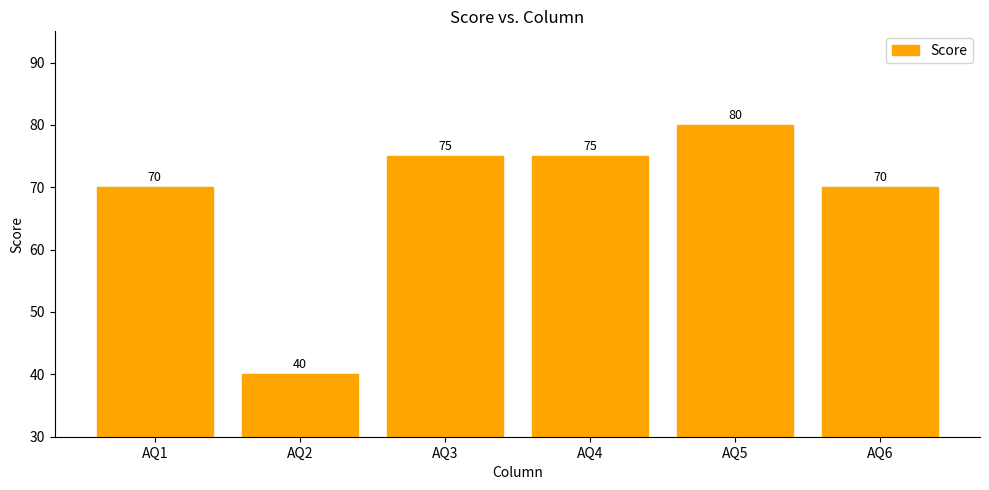

At which category does the chart reach its minimum across all series?

AQ2